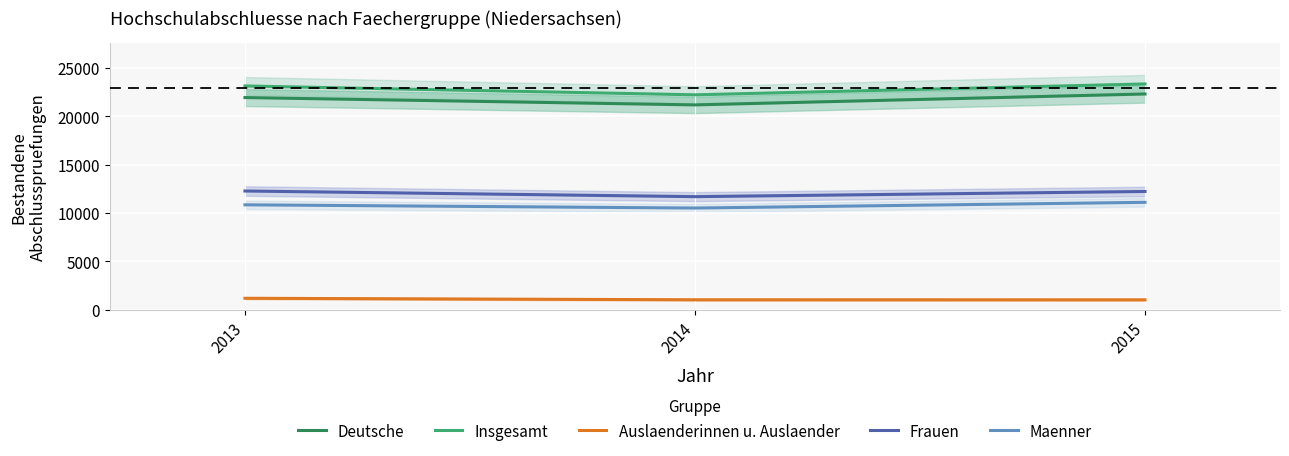

At which label is Maenner closest to 10819?

2013